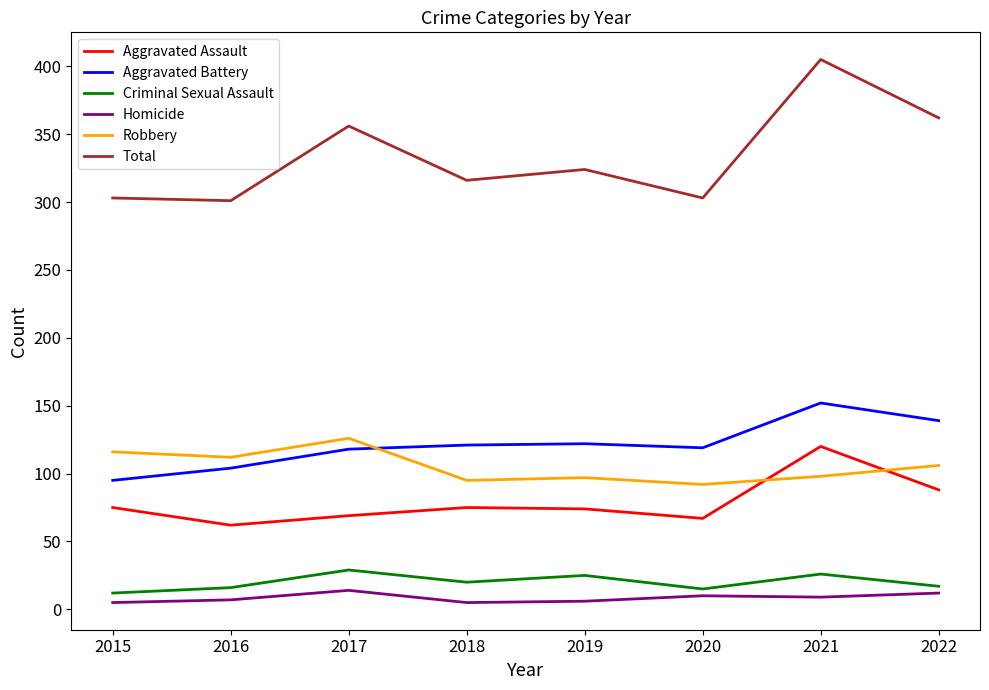

Which series has the largest range (max minus min)?

Total